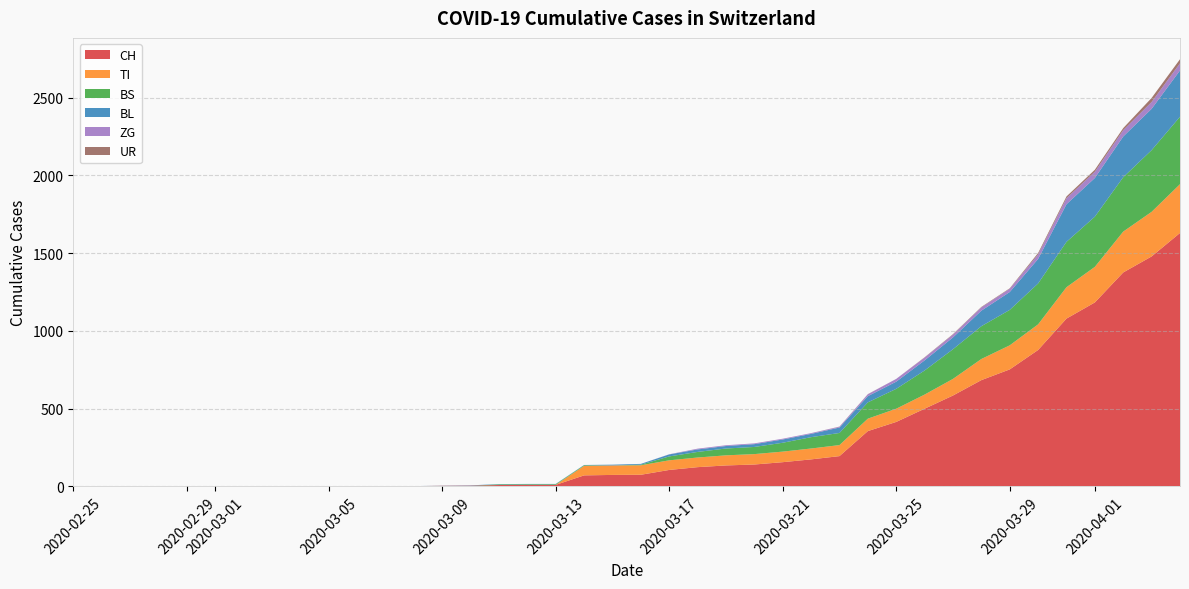

Reading left to right, extract all data points from this chart.

CH: 0	0	0	0	0	0	0	0	0	0	1	1	1	3	4	8	9	9	70	73	74	105	123	134	140	155	173	194	355	414	499	584	683	752	877	1079	1183	1376	1479	1630
TI: 0	0	0	0	0	0	0	0	0	0	0	0	0	0	0	0	0	0	61	61	61	62	62	65	67	68	70	71	80	85	91	107	136	155	165	202	229	263	287	314
BS: 0	0	0	0	0	0	0	0	0	0	0	0	0	0	0	4	4	4	4	0	4	25	36	44	46	57	73	78	105	128	155	191	211	228	263	292	323	350	397	434
BL: 0	0	0	0	0	0	0	0	0	0	0	0	0	1	2	2	2	2	2	5	5	13	16	16	18	21	21	35	40	46	65	76	100	115	158	242	249	262	266	298
ZG: 0	0	0	0	0	0	0	0	0	0	0	0	0	0	0	0	0	0	0	0	0	1	5	5	5	5	5	5	12	18	18	18	21	21	29	39	40	41	44	46
UR: 0	0	0	0	0	0	0	0	0	0	0	0	0	0	0	0	0	0	0	0	0	0	0	0	0	0	0	1	1	0	2	3	3	3	9	11	13	13	26	26